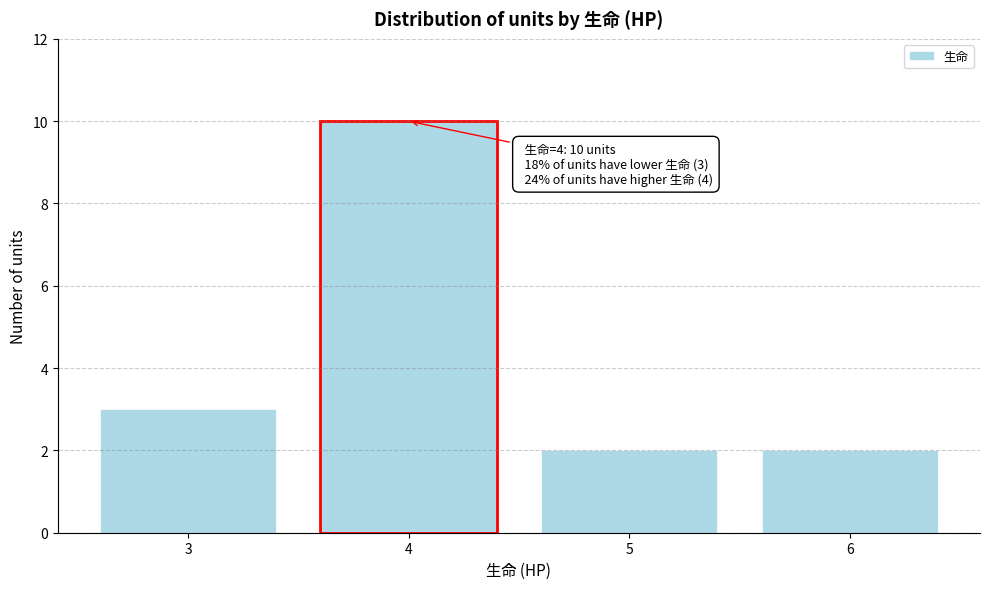

Reading right to left, what are all the values shown in this chart?

6=2	5=2	4=10	3=3